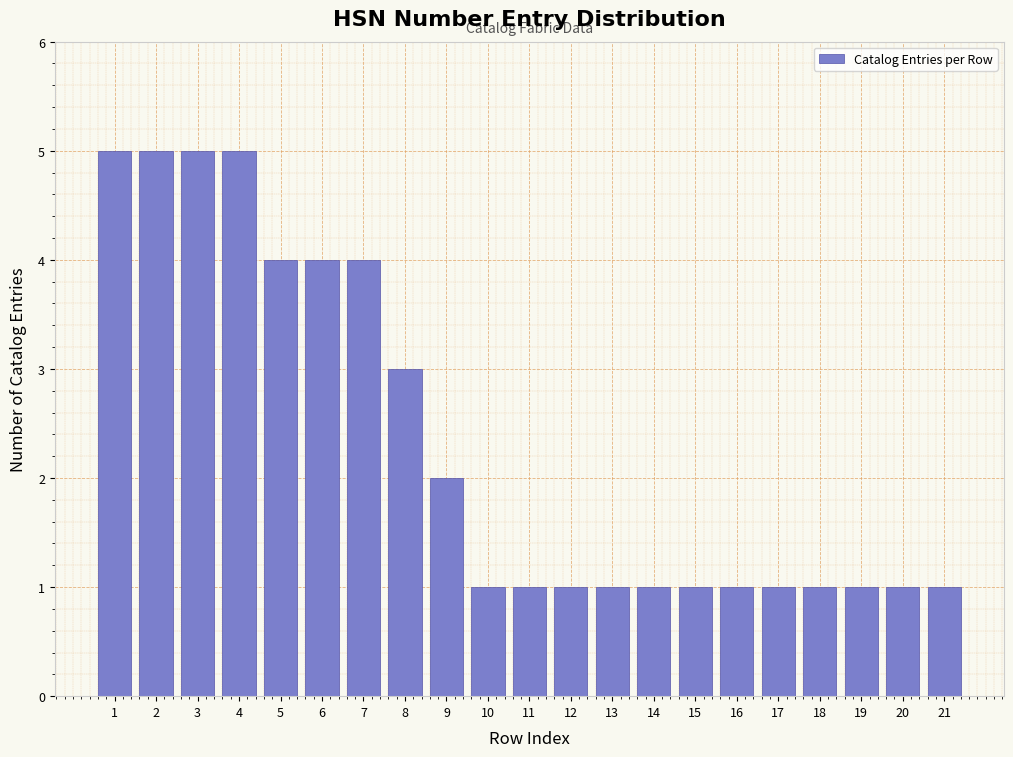

Reading left to right, transcribe all the data shown in this chart.

5	5	5	5	4	4	4	3	2	1	1	1	1	1	1	1	1	1	1	1	1